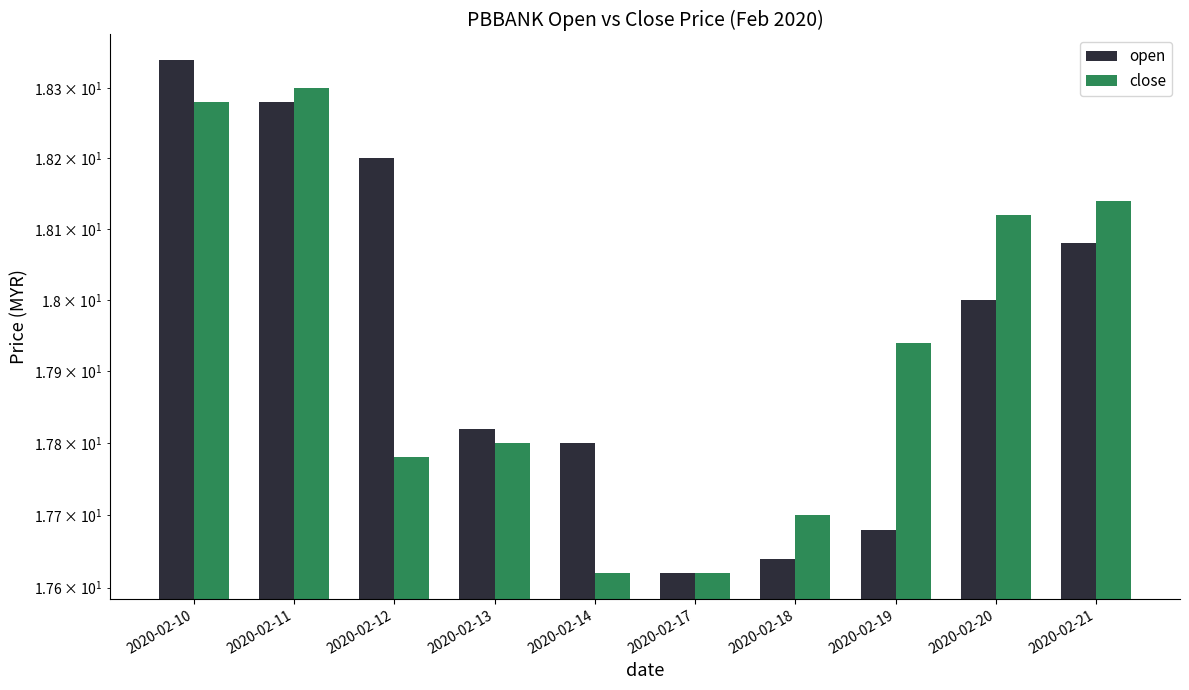

How many groups of bars are there?

10